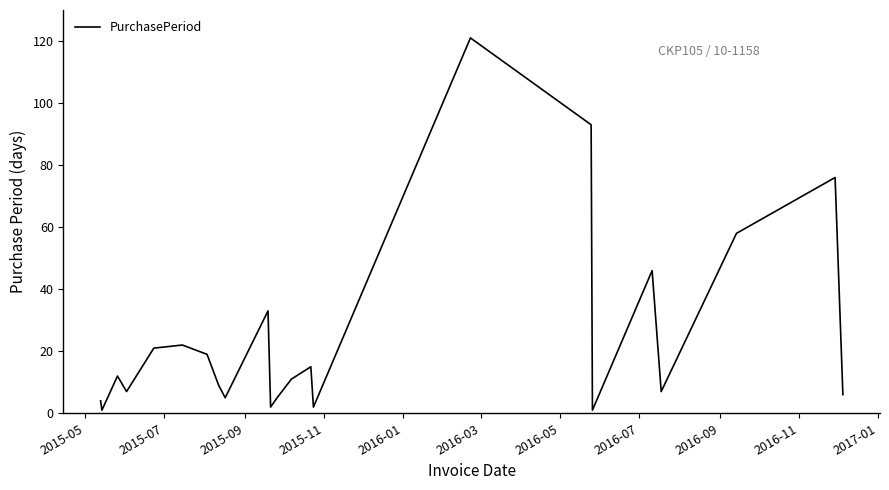

What is the maximum value shown in the chart?

121